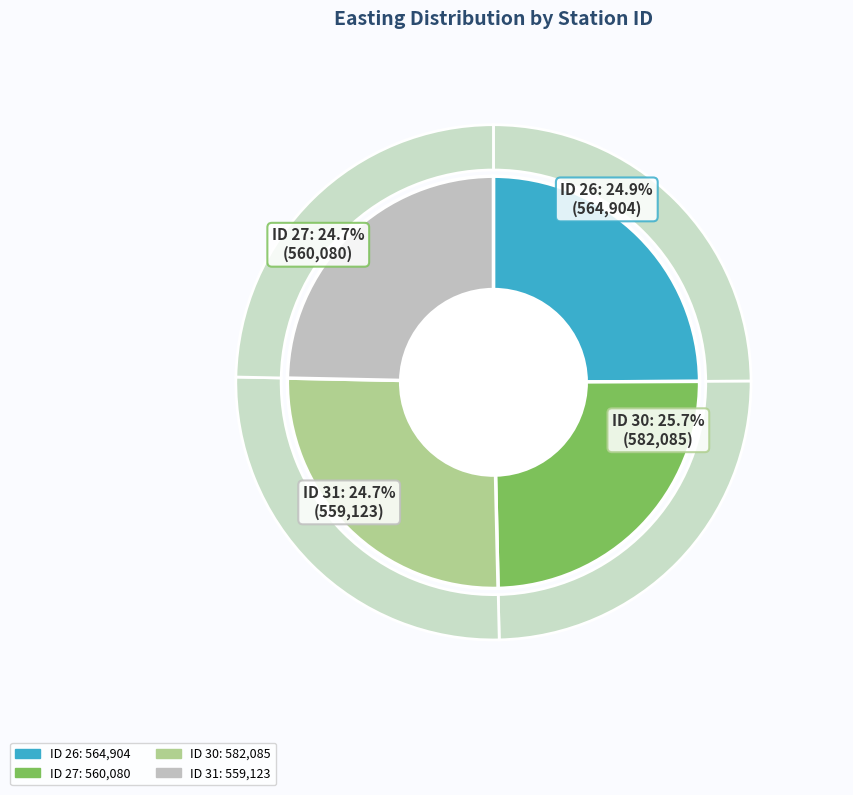

Rank the categories by value from highest to lowest.

30, 26, 27, 31